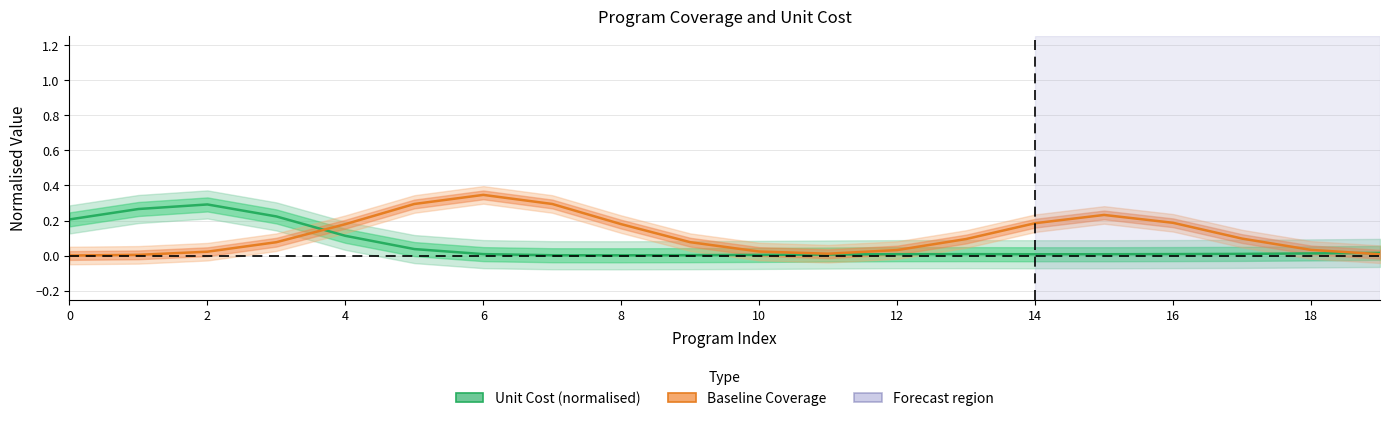

Where is the first local minimum for Unit Cost (normalised)?

8